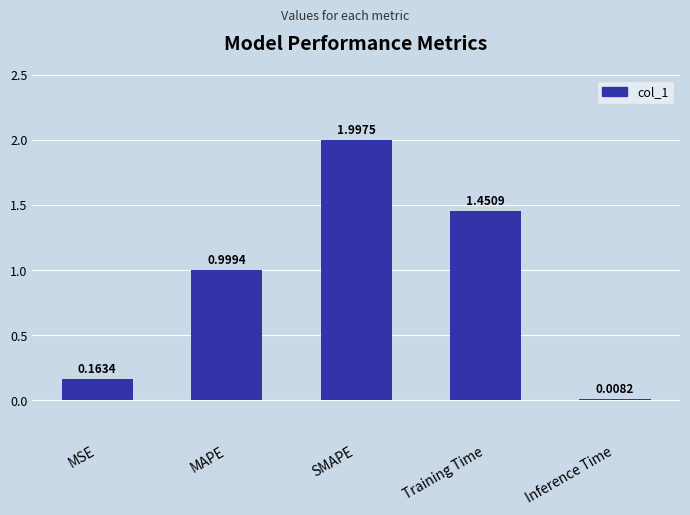

At which label is the value closest to 1?

MAPE